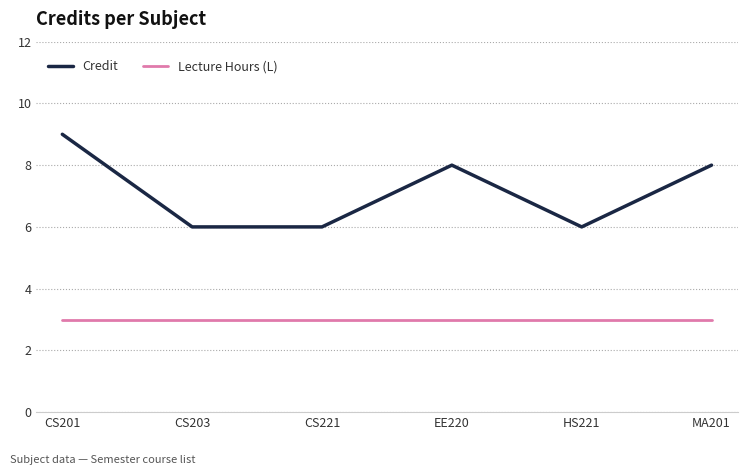

At which category does the chart reach its peak across all series?

CS201